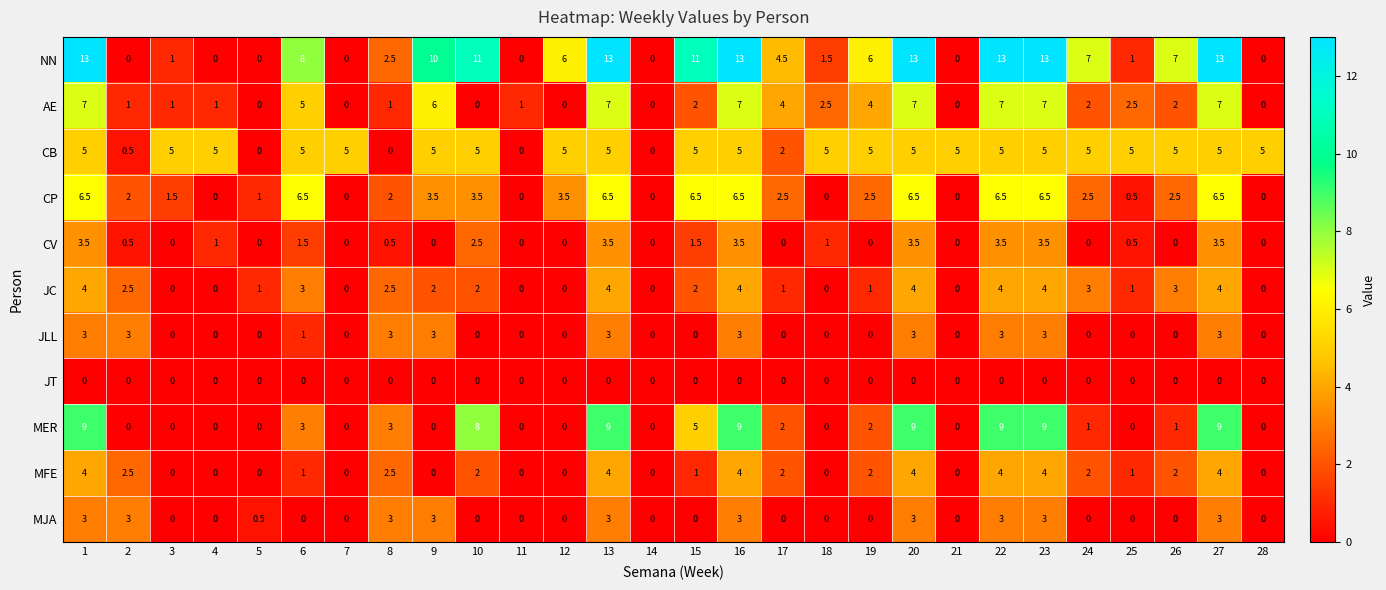

Between 8 and 20, which series saw the biggest shift?

NN